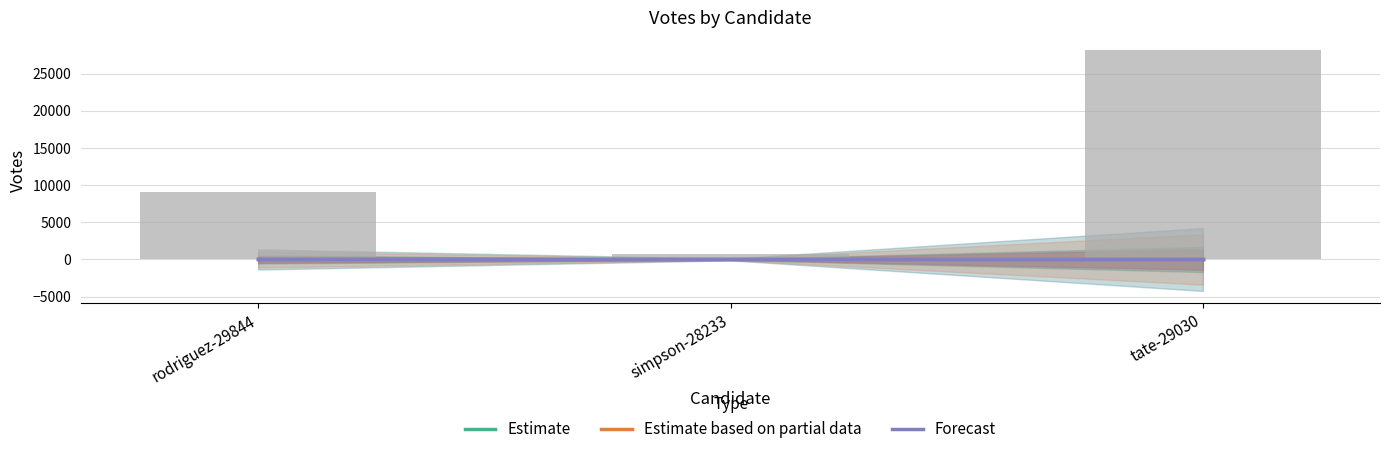

How many groups of bars are there?

3